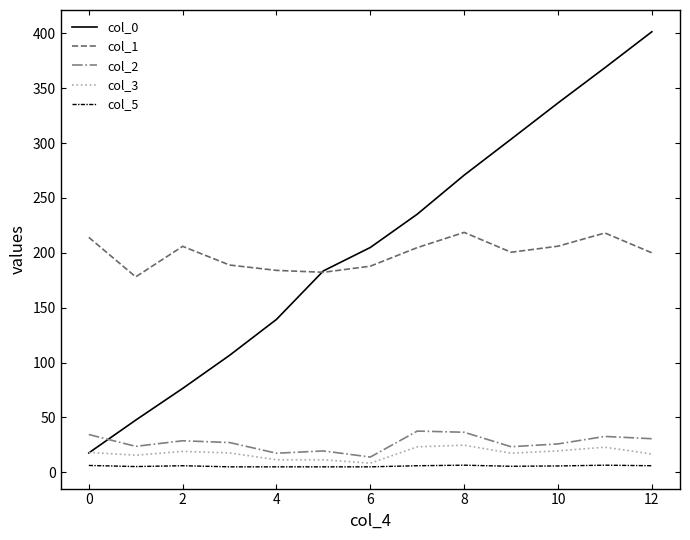

Which series has the largest range (max minus min)?

col_0